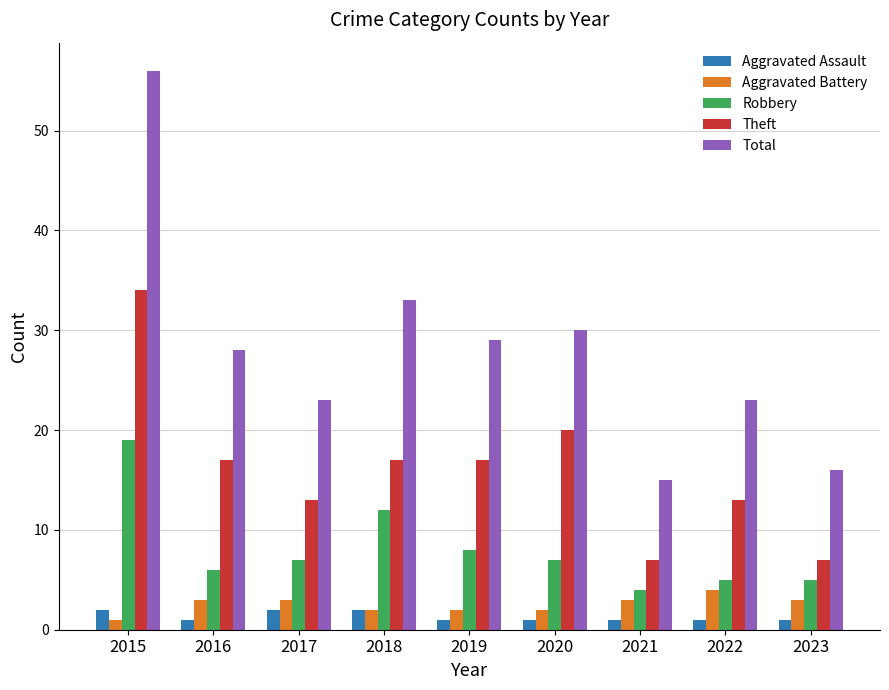

The Total series shows 23 at 2022. True or false?

True